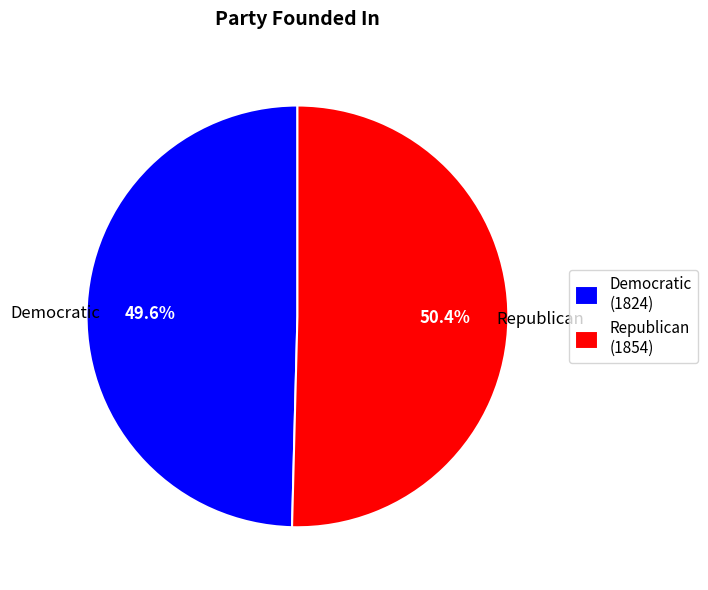

How many segments does this pie chart have?

2